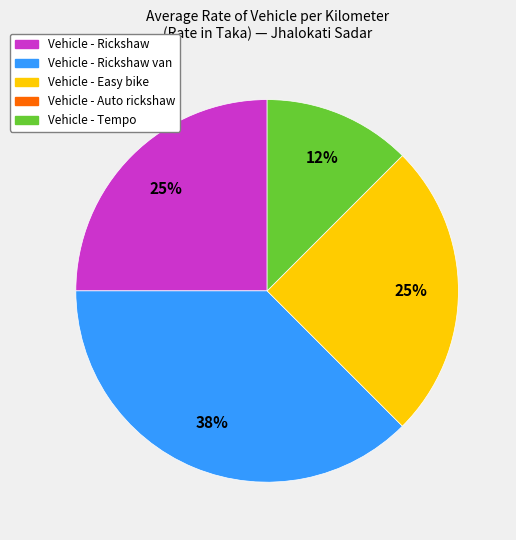

To the nearest percent, what is the average slice percentage?

25%